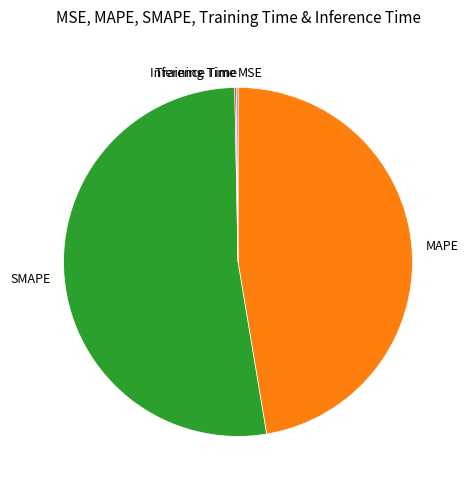

What is the largest slice in the pie chart?

SMAPE